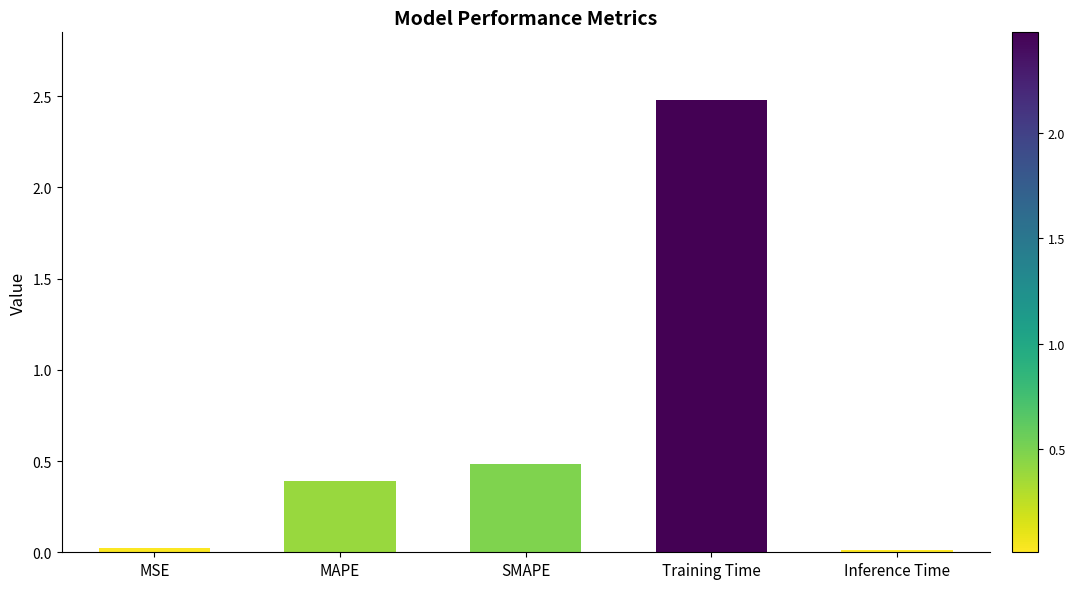

What is the label of the 5th bar from the left?

Inference Time